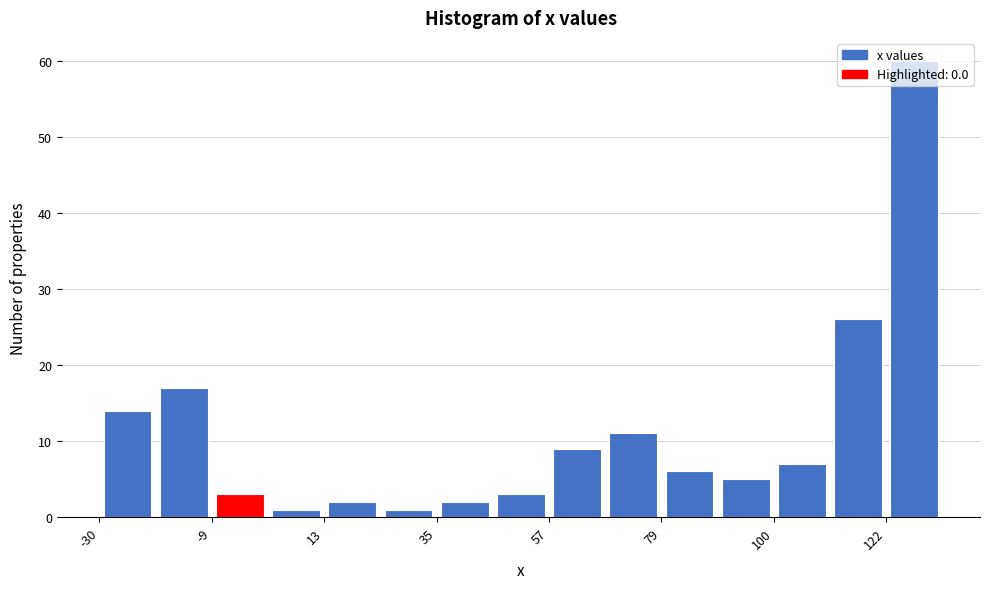

Read against the x-axis, roughly where is the centre of the tallest bar?

130